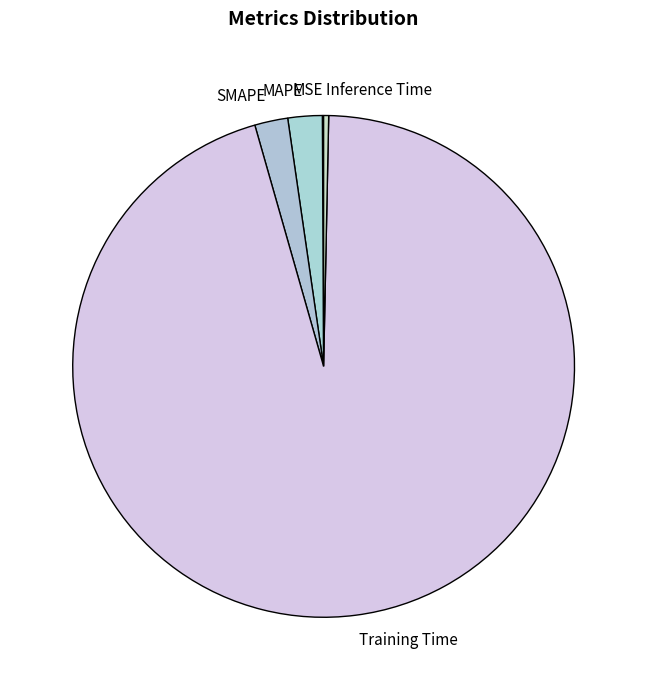

True or false: MAPE accounts for 8% of the total.

False